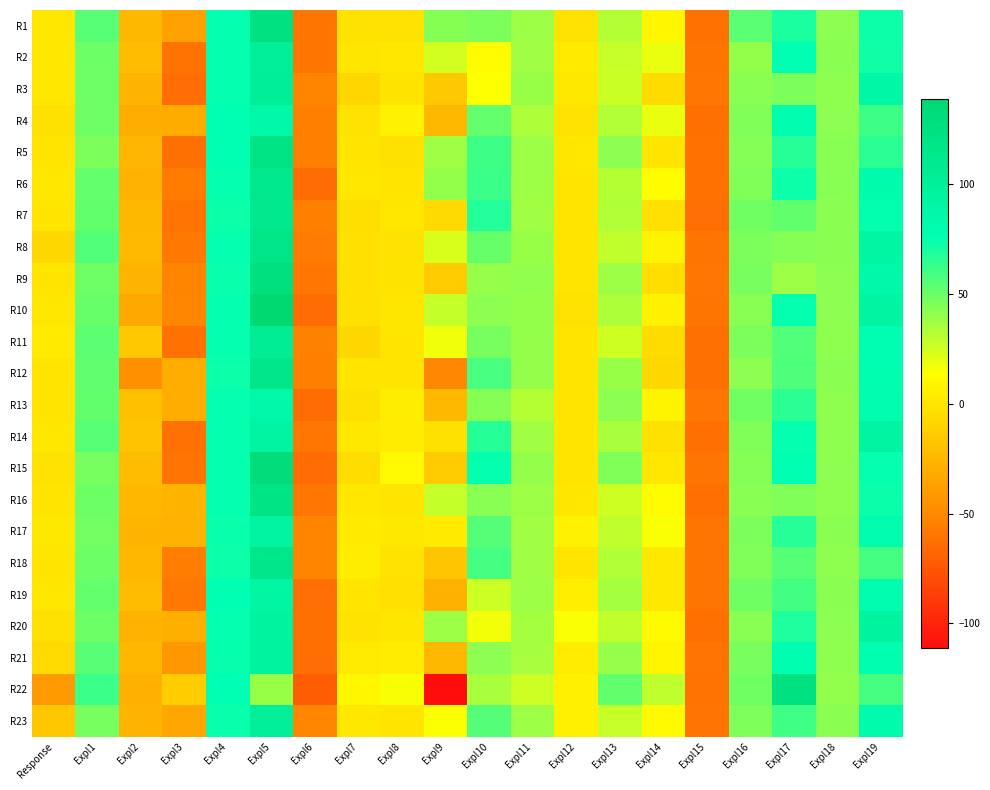

Rank the series at Expl14 from highest to lowest value.

R22, R2, R4, R17, R6, R16, R23, R20, R1, R21, R8, R13, R10, R18, R19, R15, R5, R14, R7, R9, R3, R11, R12